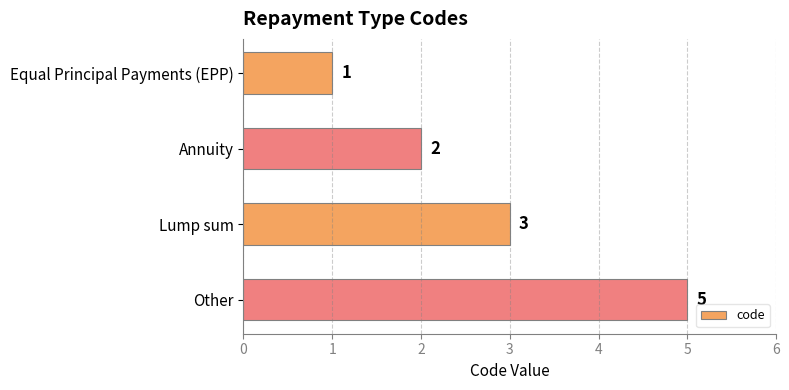

What position from the bottom is Other?

1